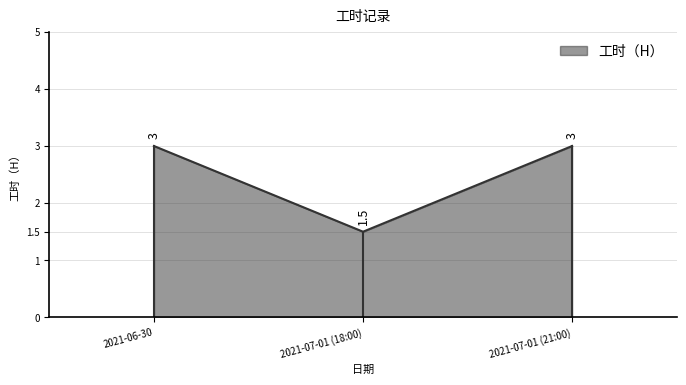

Count the number of categories in the chart.

3